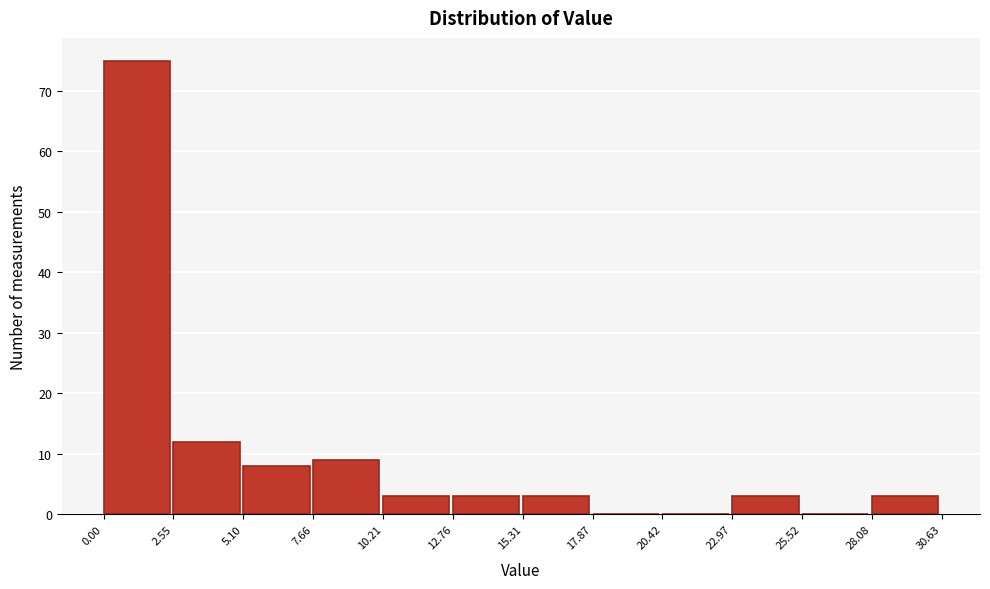

Reading left to right, list every bar in this chart as the range it spans on the x-axis followed by its height. The values are not printed on the chart, so give them approximately, as read against the axis.

0.00 to 2.55: 75
2.55 to 5.10: 12
5.10 to 7.66: 8
7.66 to 10.21: 9
10.21 to 12.76: 3
12.76 to 15.31: 3
15.31 to 17.87: 3
17.87 to 20.42: 0
20.42 to 22.97: 0
22.97 to 25.52: 3
25.52 to 28.08: 0
28.08 to 30.63: 3